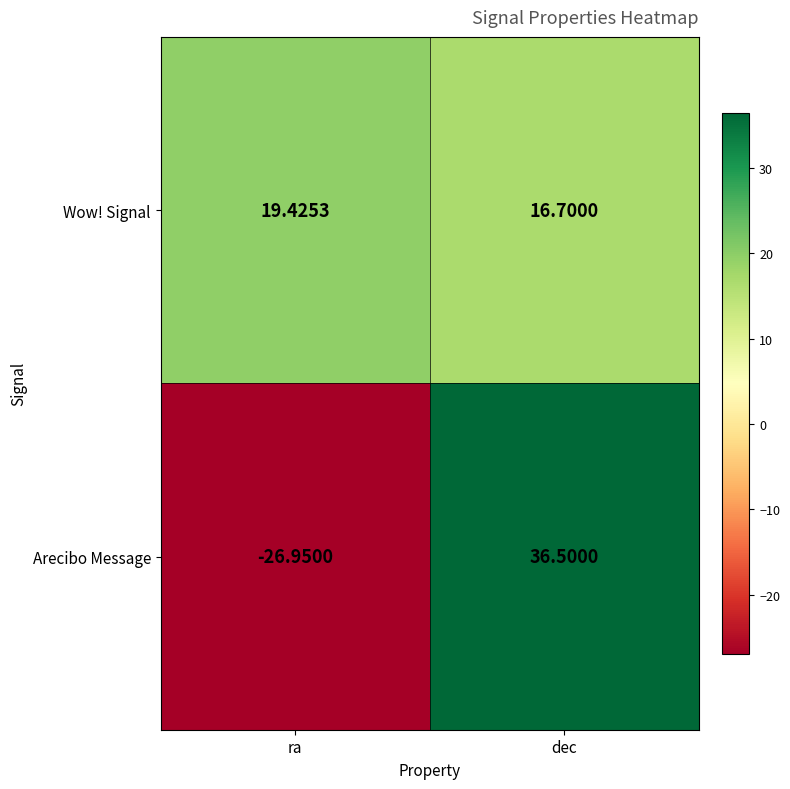

Which label corresponds to the smallest value in the chart?

ra